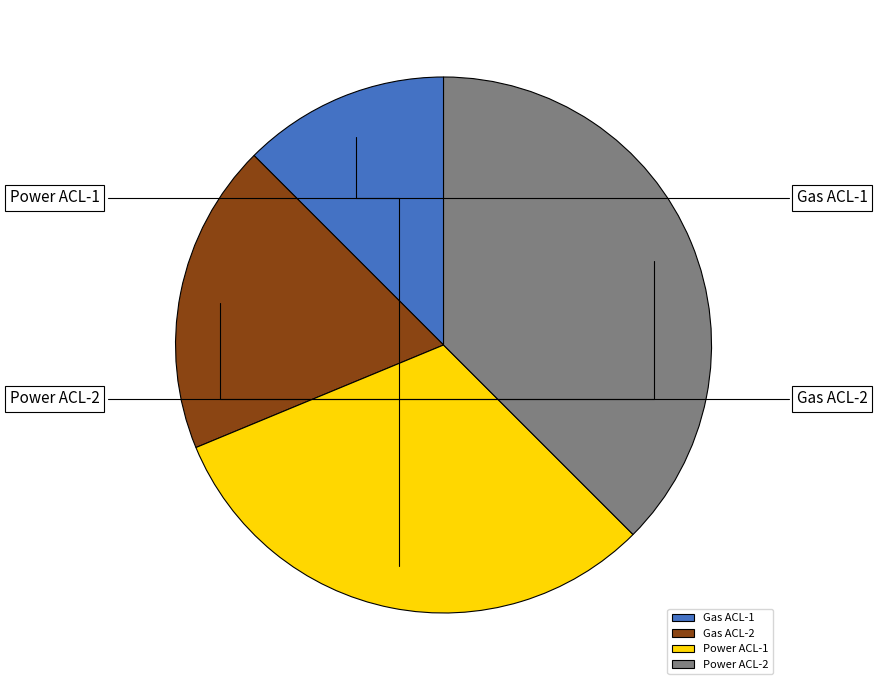

True or false: Power ACL-2 accounts for 25% of the total.

False